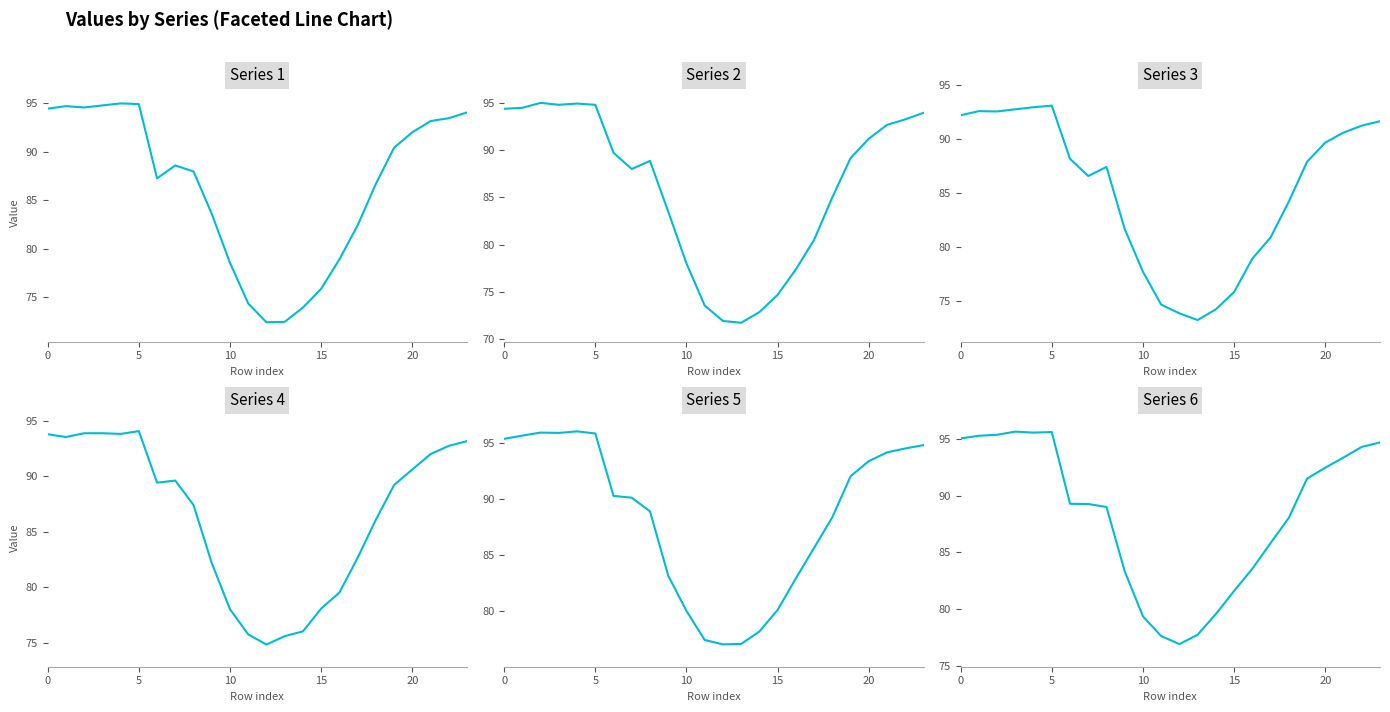

What is the value of the 2 point at the 7th from the left?

89.7